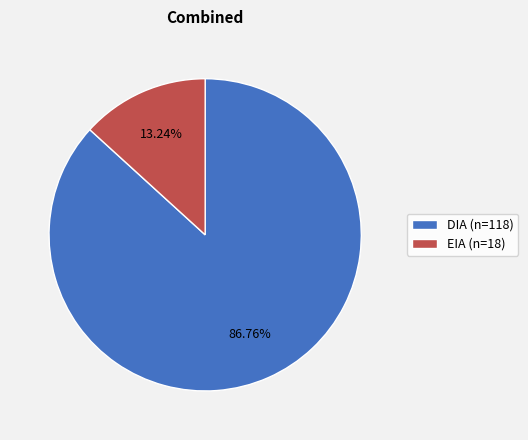

To the nearest percent, what is the combined percentage of DIA and EIA?

100%